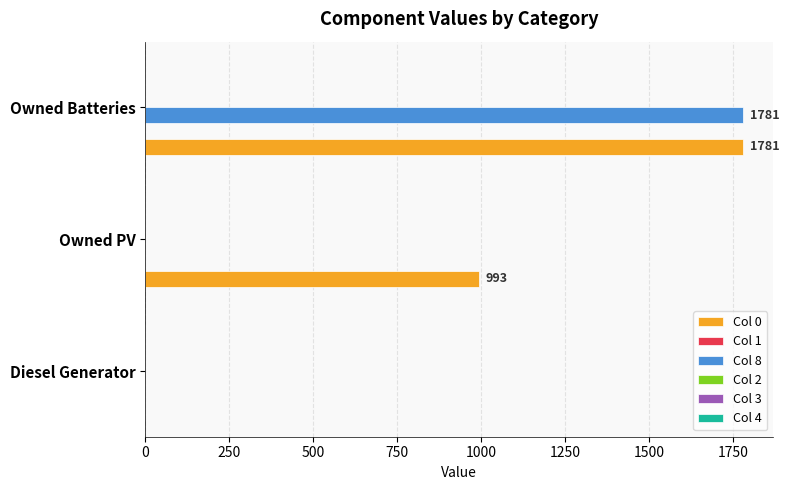

What is the total value across all series at Owned PV?

993